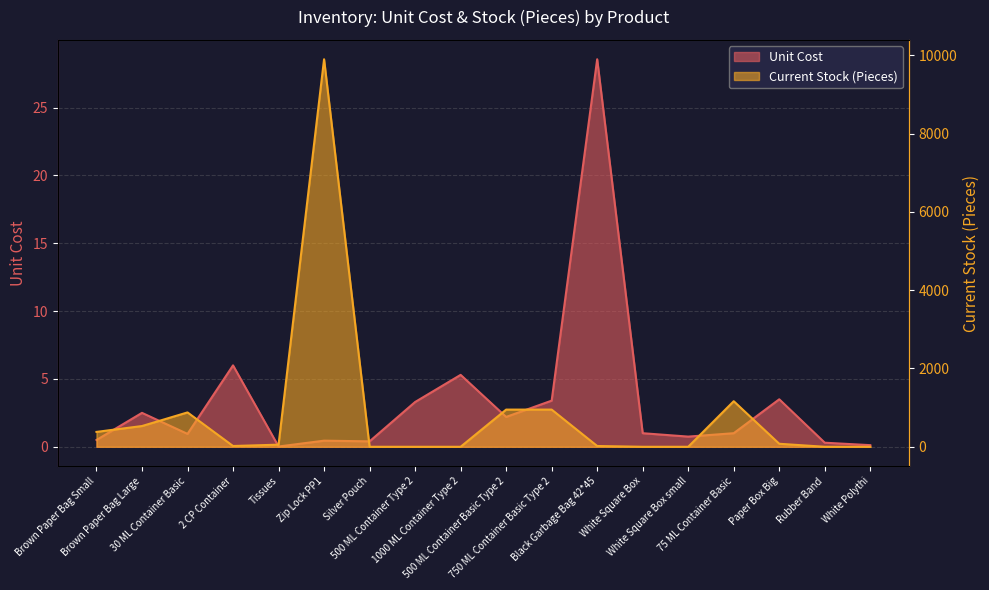

Which series has the largest total across all categories?

Current Stock (Pieces)